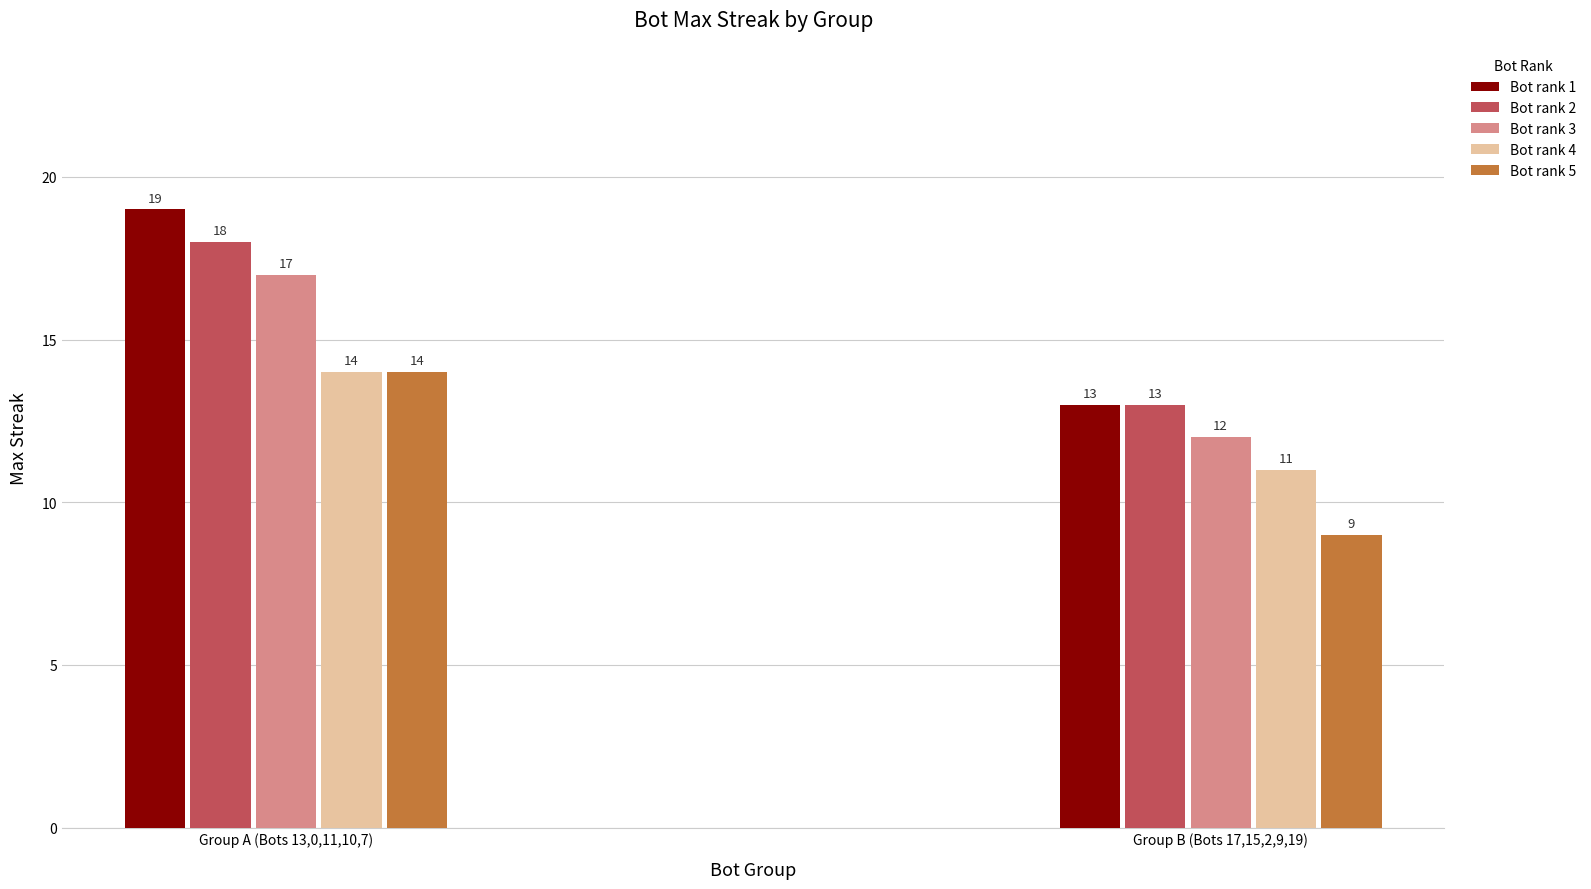

Reading right to left, what are all the values shown in this chart?

Bot rank 1: Group B (Bots 17,15,2,9,19)=13	Group A (Bots 13,0,11,10,7)=19
Bot rank 2: Group B (Bots 17,15,2,9,19)=13	Group A (Bots 13,0,11,10,7)=18
Bot rank 3: Group B (Bots 17,15,2,9,19)=12	Group A (Bots 13,0,11,10,7)=17
Bot rank 4: Group B (Bots 17,15,2,9,19)=11	Group A (Bots 13,0,11,10,7)=14
Bot rank 5: Group B (Bots 17,15,2,9,19)=9	Group A (Bots 13,0,11,10,7)=14